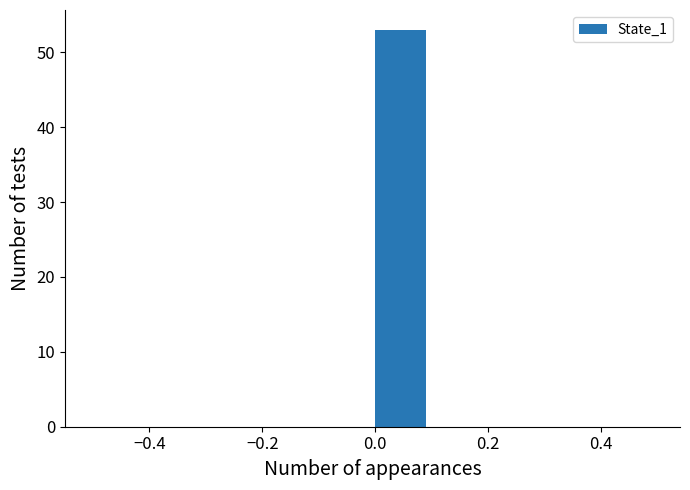

How tall is the bar that spans 0.0 to 0.1 on the x-axis? The values are not printed on the chart, so give them approximately, as read against the axis.

53